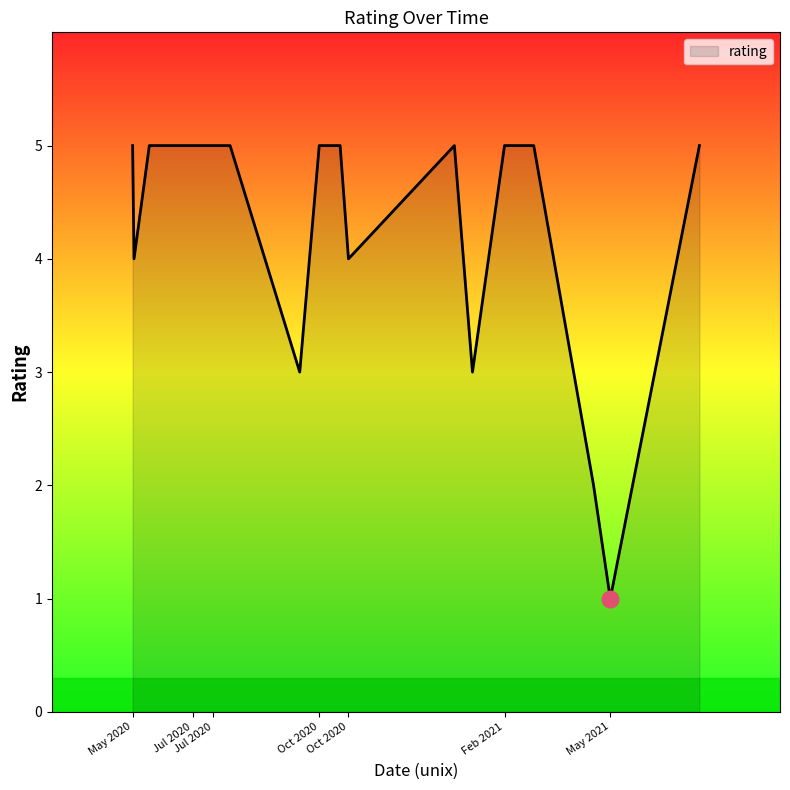

What is the difference between the maximum and minimum values?

4